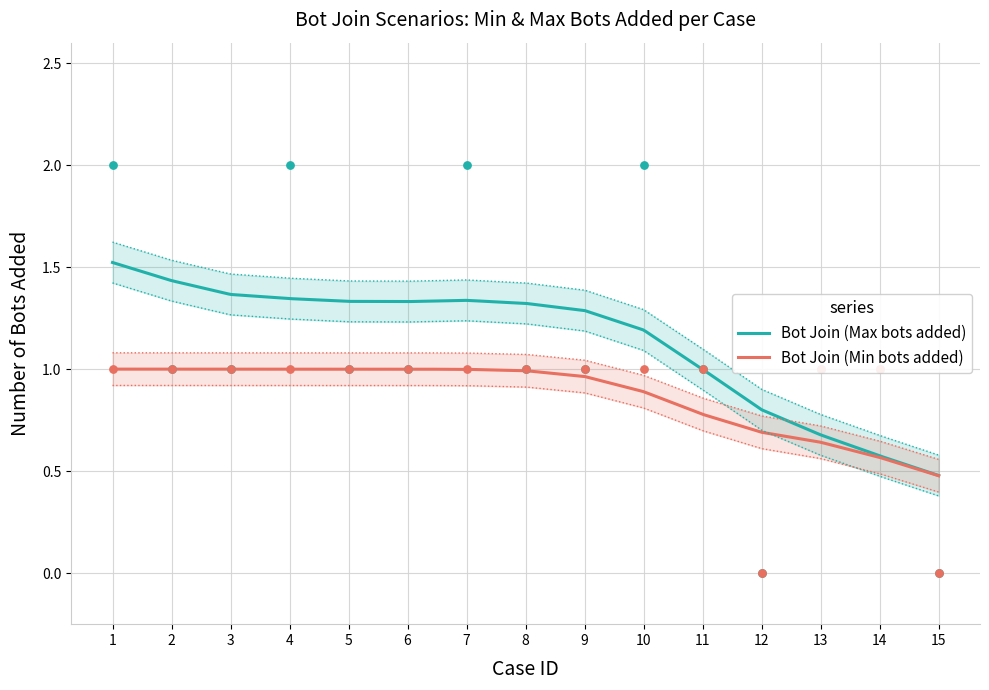

Which series reaches the minimum Y coordinate?

Bot Join (Min bots added)